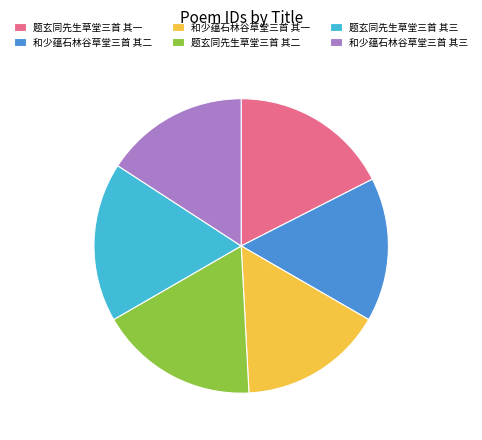

The 和少蕴石林谷草堂三首 其二 slice represents 16% of the pie. True or false?

True